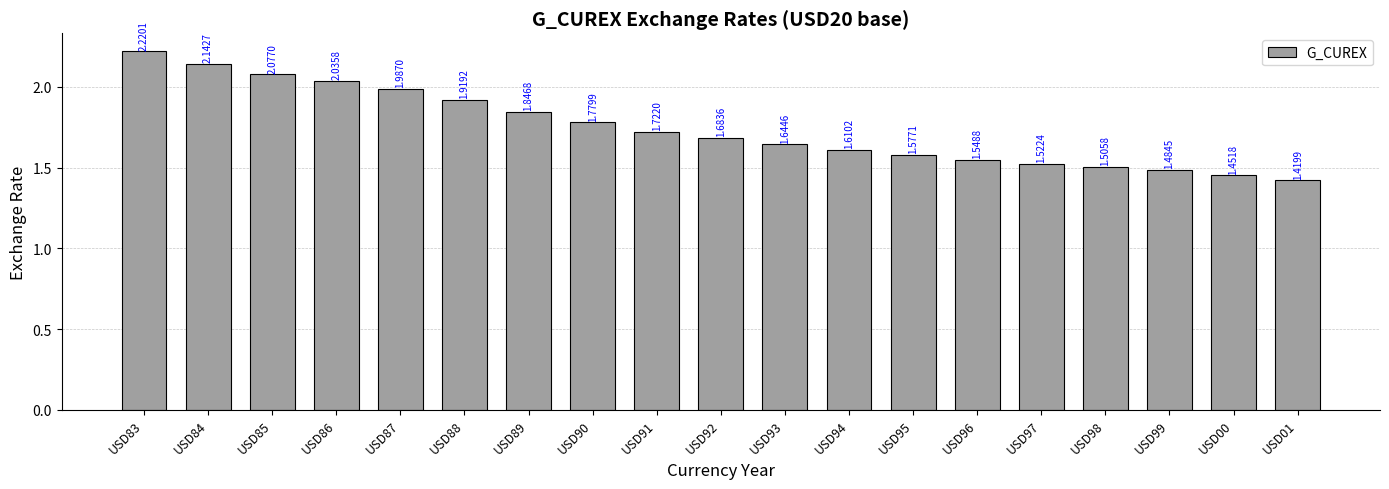

How many bars are there in total?

19